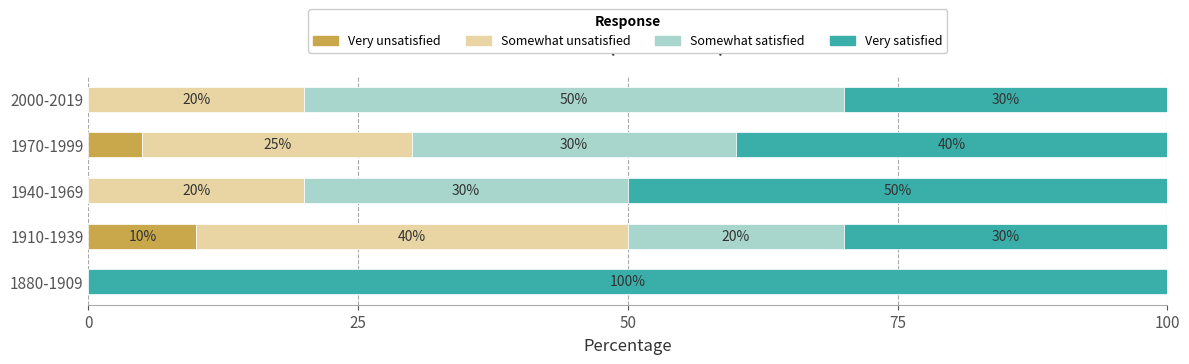

What is the total value across all series at 2000-2019?

100